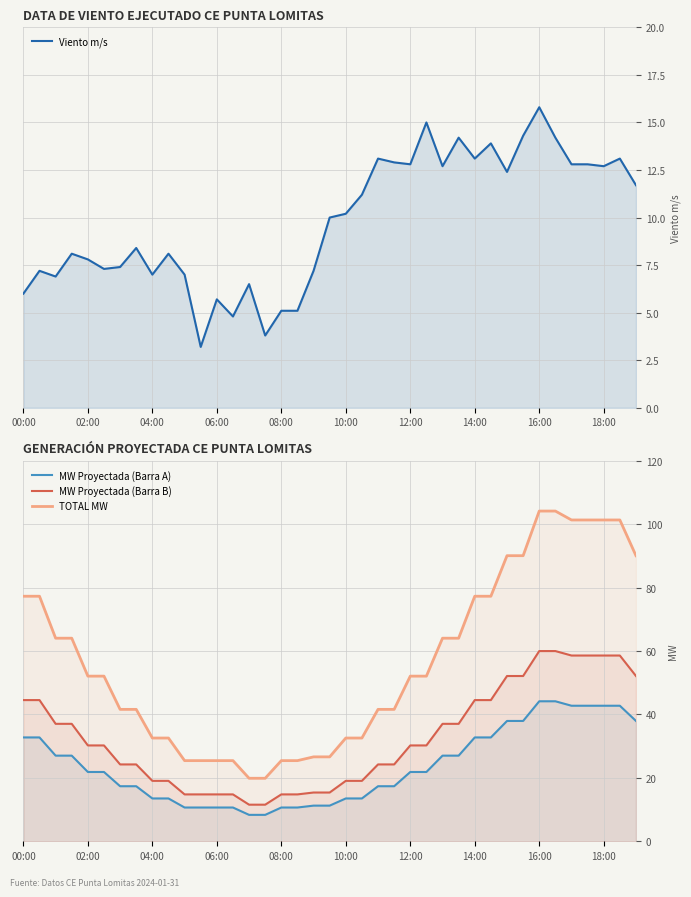

What is the greatest value displayed?

104.2